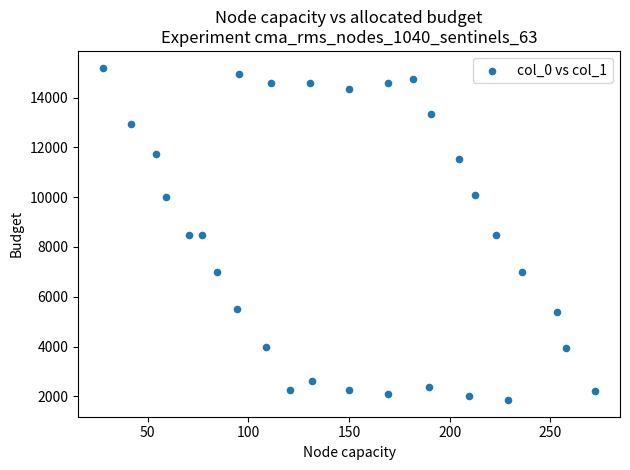

What is the range of X values (max minus min)?

244.6